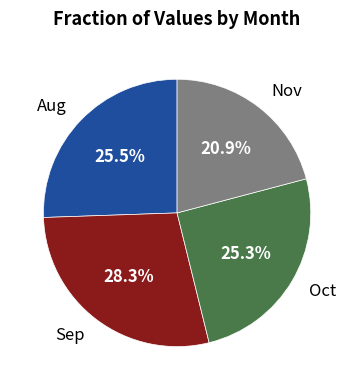

Which has a higher value, Sep or Nov?

Sep